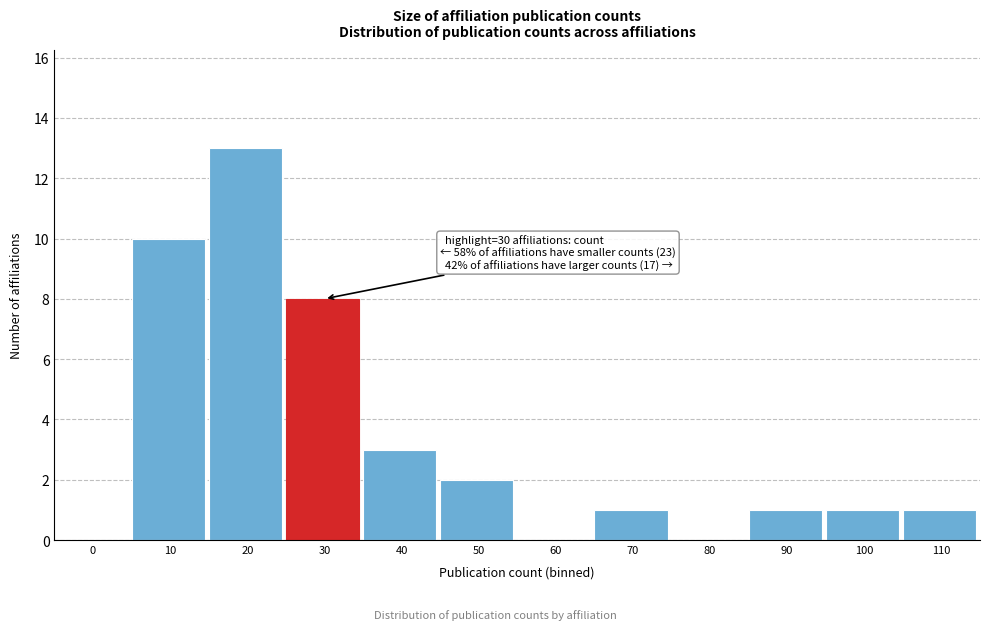

Reading right to left, transcribe all the data shown in this chart.

110=1	100=1	90=1	80=0	70=1	60=0	50=2	40=3	30=8	20=13	10=10	0=0